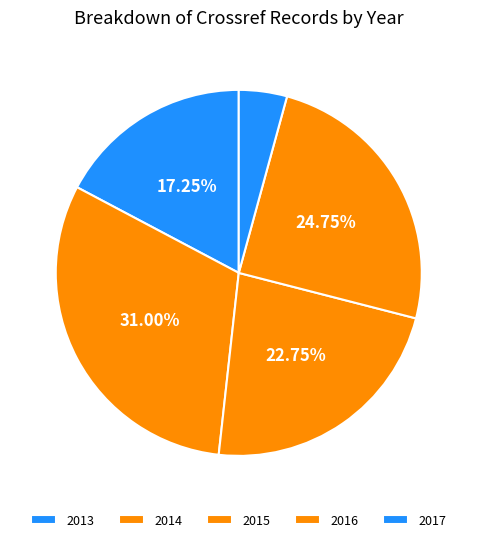

Is it true that 2017 is 4% of the pie?

True